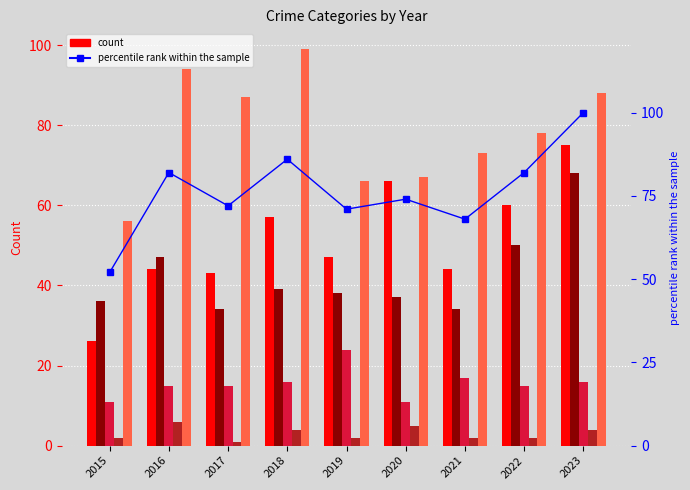

Reading left to right, extract all data points from this chart.

Aggravated Assault: 26	44	43	57	47	66	44	60	75
Aggravated Battery: 36	47	34	39	38	37	34	50	68
Criminal Sexual Assault: 11	15	15	16	24	11	17	15	16
Homicide: 2	6	1	4	2	5	2	2	4
Robbery: 56	94	87	99	66	67	73	78	88
percentile rank within the sample: 52	82	72	86	71	74	68	82	100